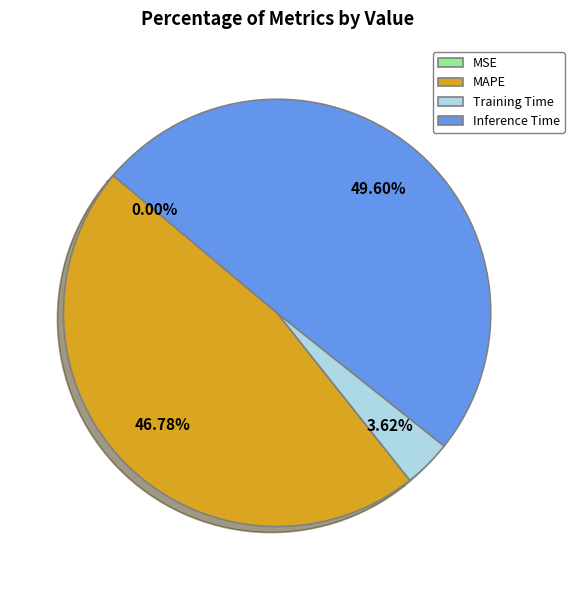

Is there a majority slice in this chart?

No